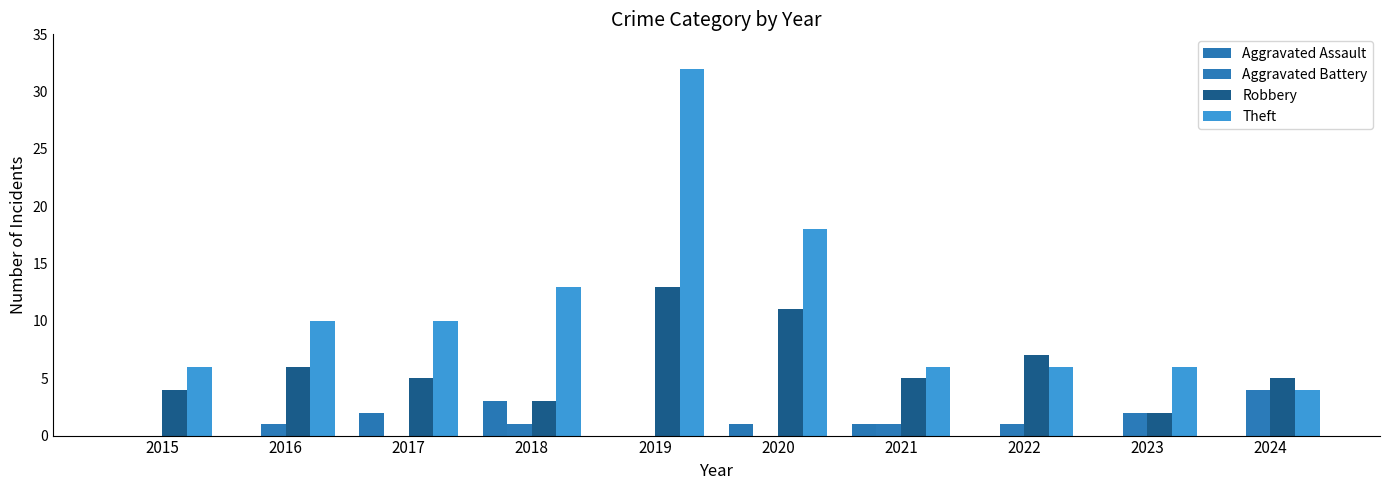

What is the highest value of the Aggravated Battery series?

4